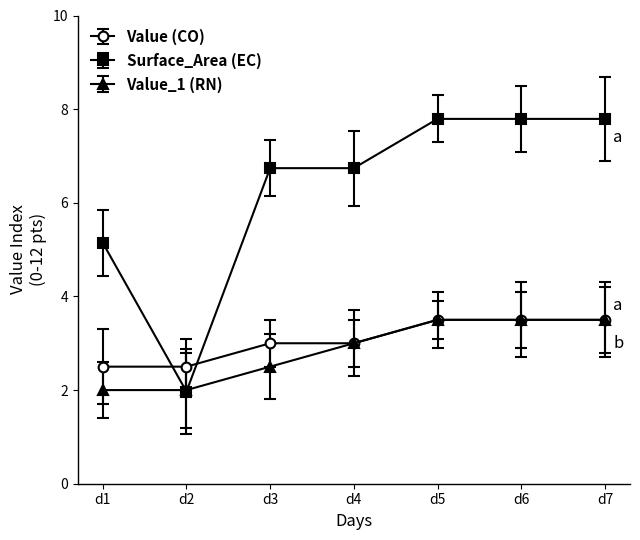

Rank the series at d3 from highest to lowest value.

Surface_Area (EC), Value (CO), Value_1 (RN)